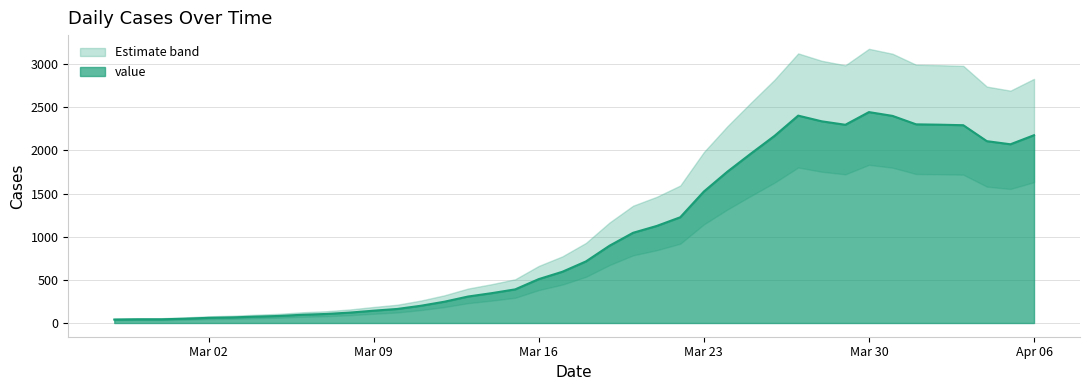

The value of value at Mar 30 is 3358. True or false?

False